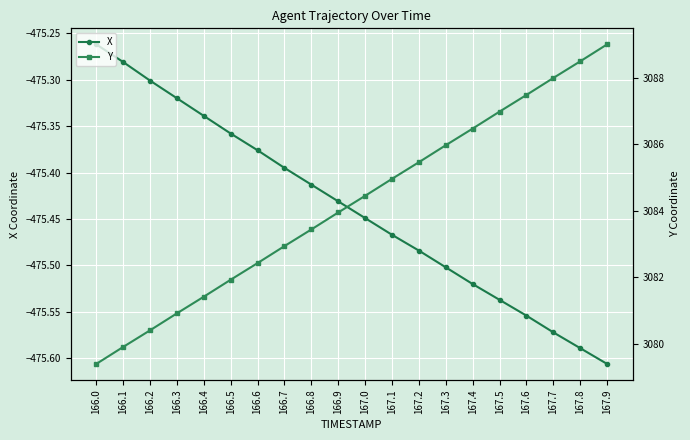

Is it true that X equals -323.5 at 166.8?

False